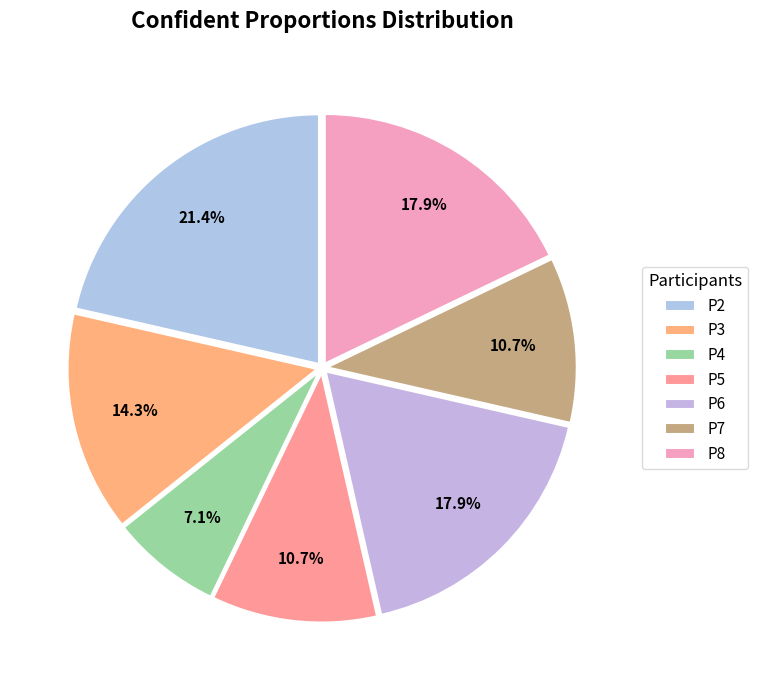

To the nearest percent, what percentage of the pie is P7?

11%